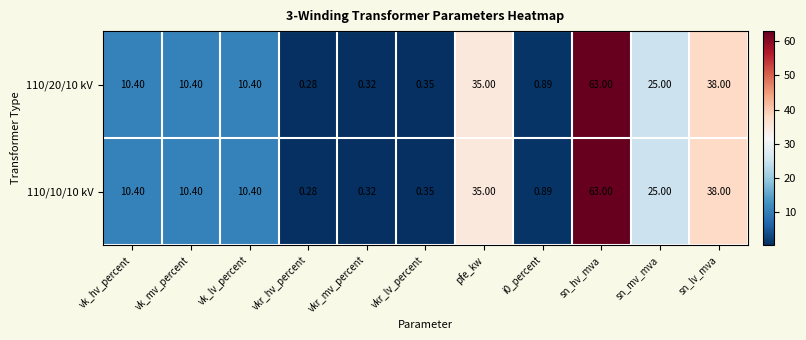

At which label is 110/10/10 kV closest to 31?

pfe_kw